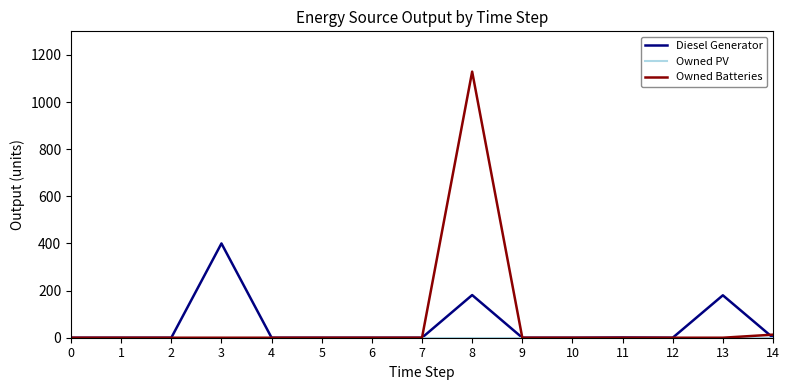

At which category is the sum across all series the highest?

8